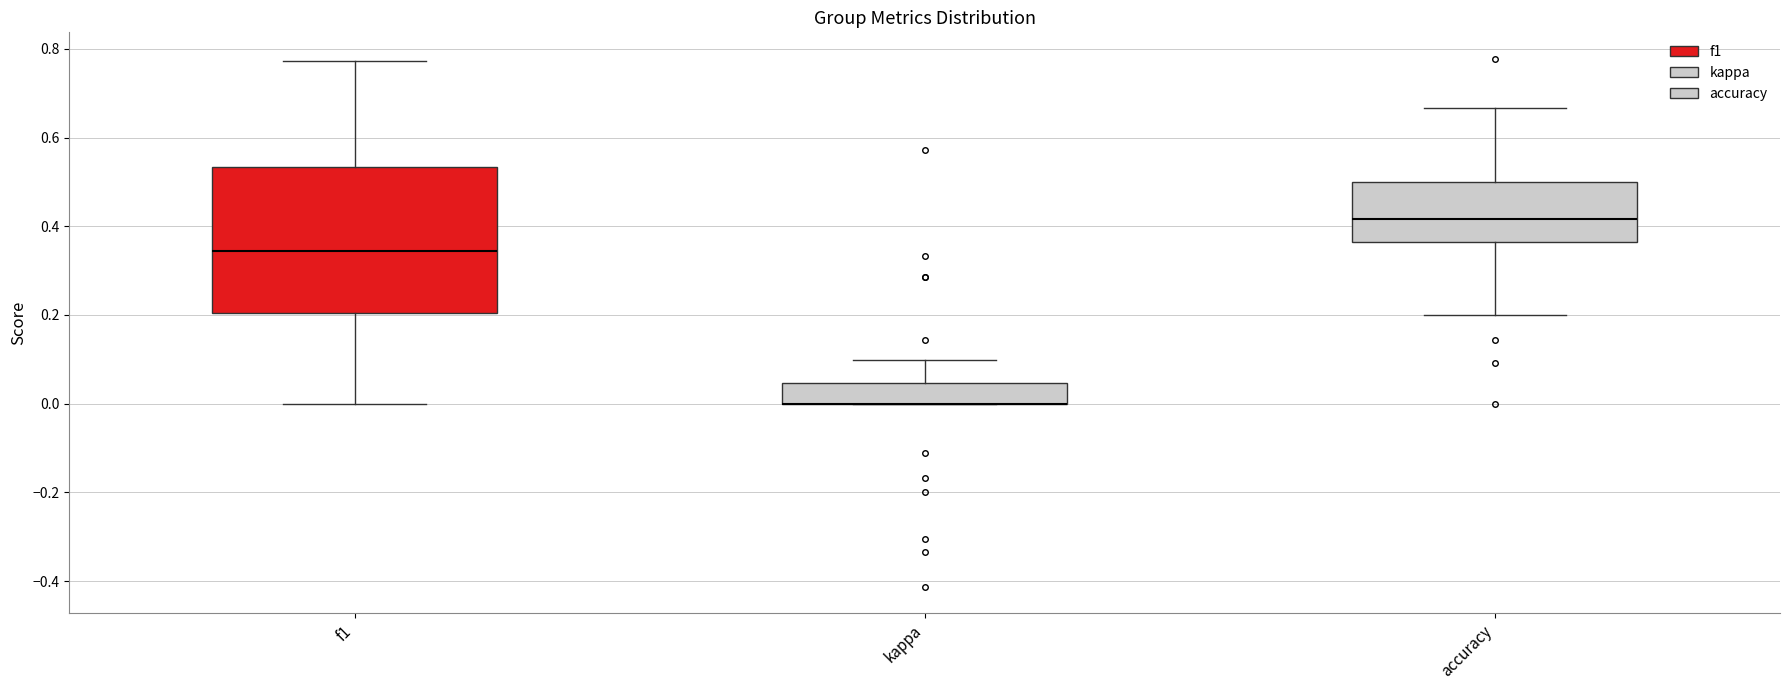

Where does the median line of the box for accuracy sit on the y-axis? The values are not printed on the chart, so give them approximately, as read against the axis.

0.42